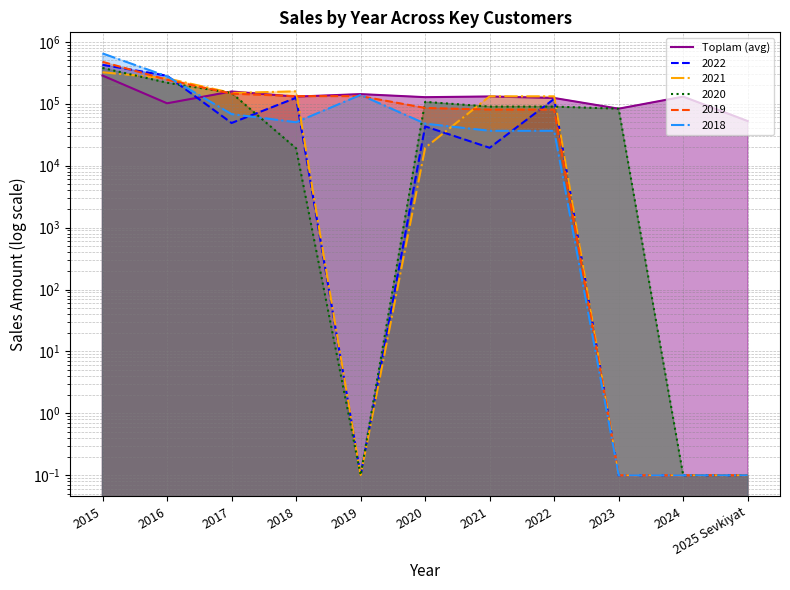

What value does the data have at 2022?

123591.4